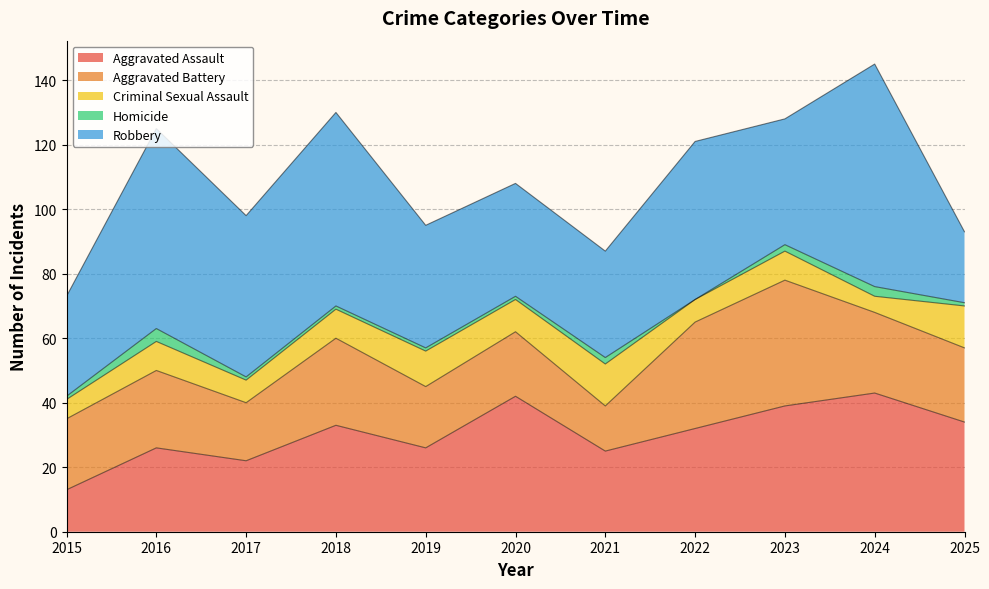

What is the value of the Robbery point at the 9th from the left?

39